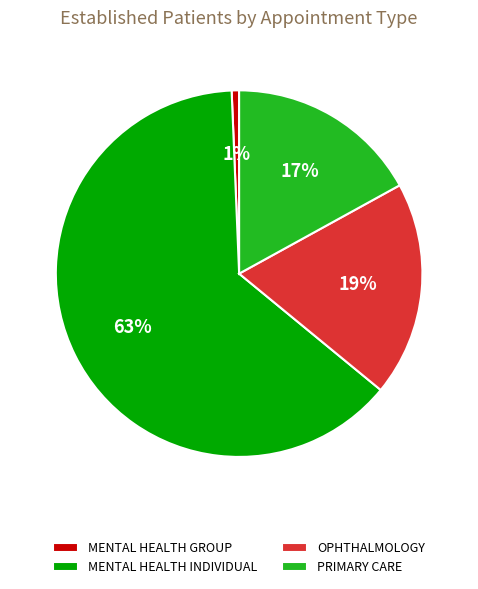

What percentage is the PRIMARY CARE slice, to the nearest percent?

17%